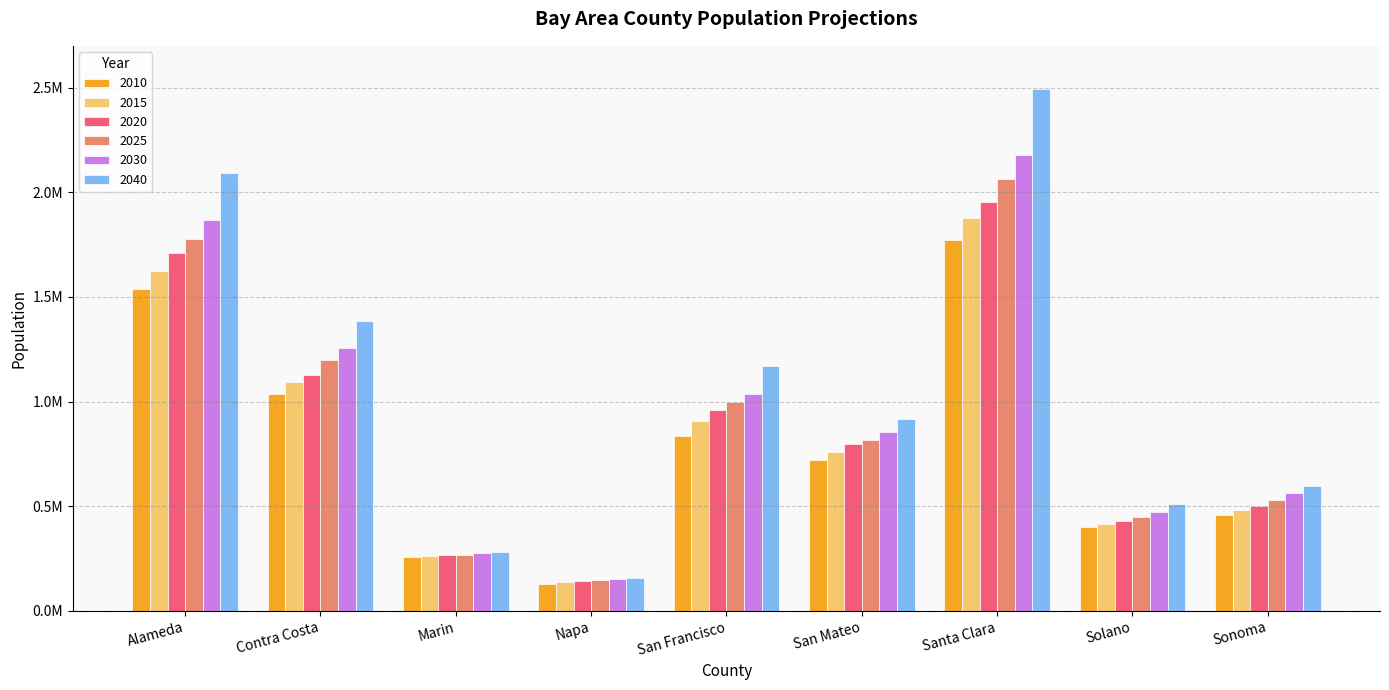

Which series has the widest spread of values?

2040